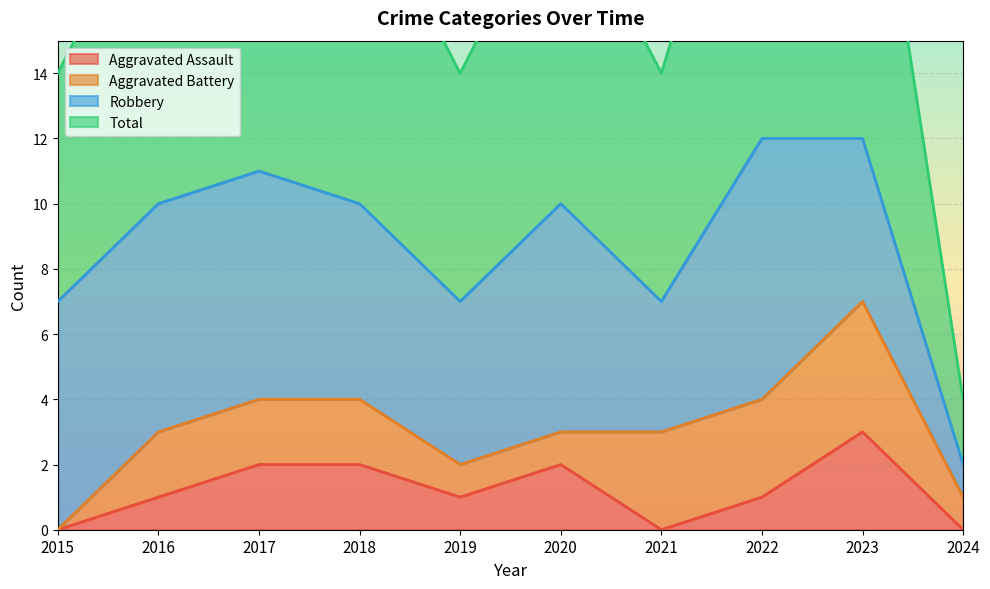

Is it true that Aggravated Assault equals 3 at 2023?

True